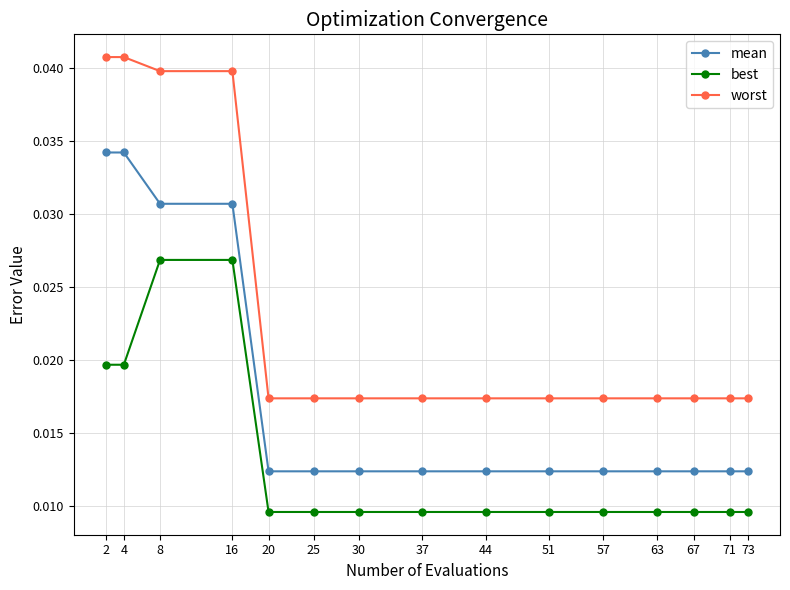

How many mean values are between 0 and 1?

15